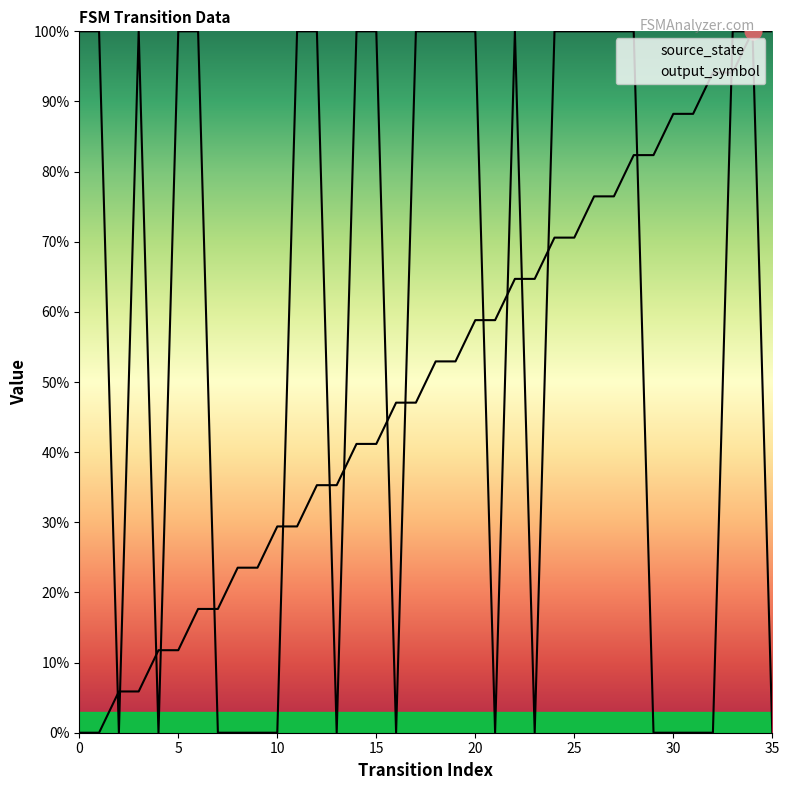

How many output_symbol values are between 0 and 100?

36